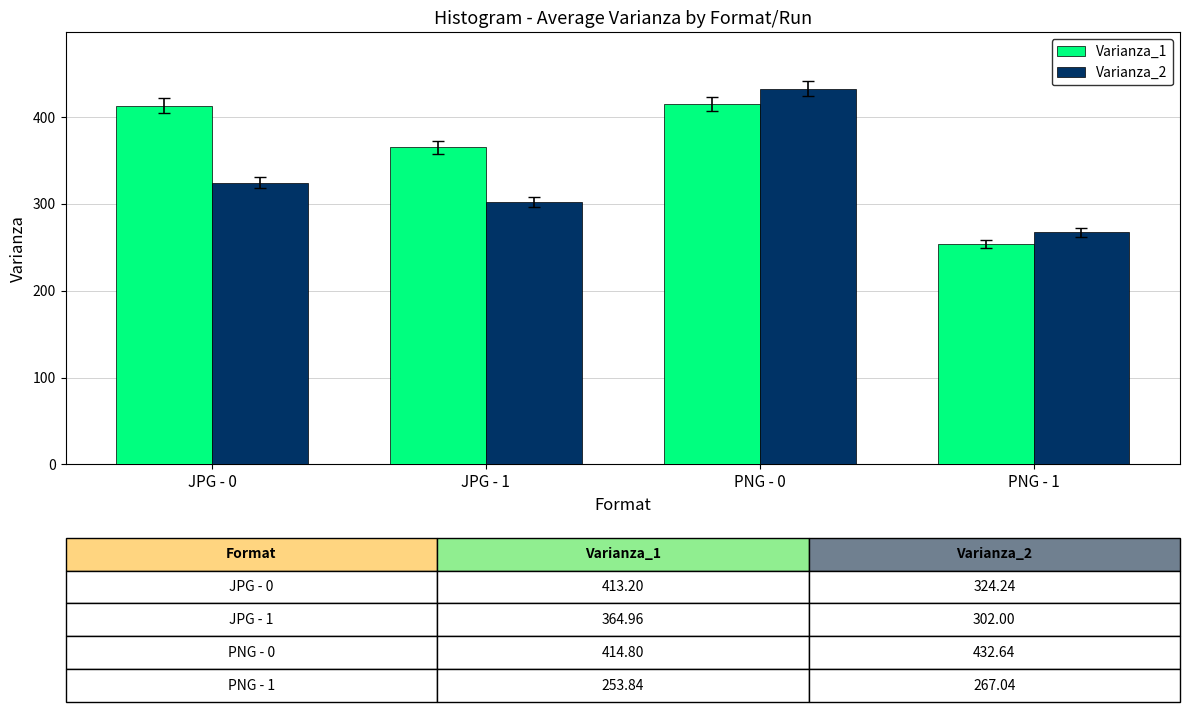

Rank the categories by Varianza_2 value from lowest to highest.

PNG - 1, JPG - 1, JPG - 0, PNG - 0